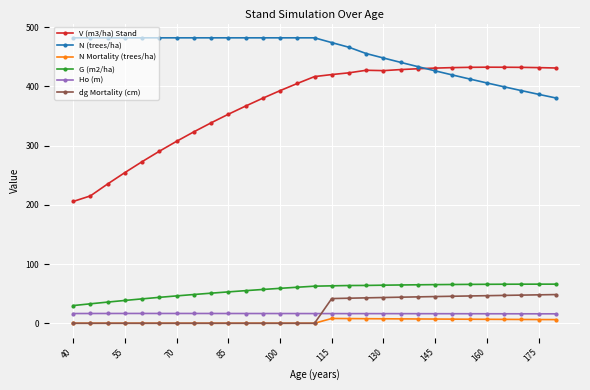

Which series has the largest total across all categories?

N (trees/ha)